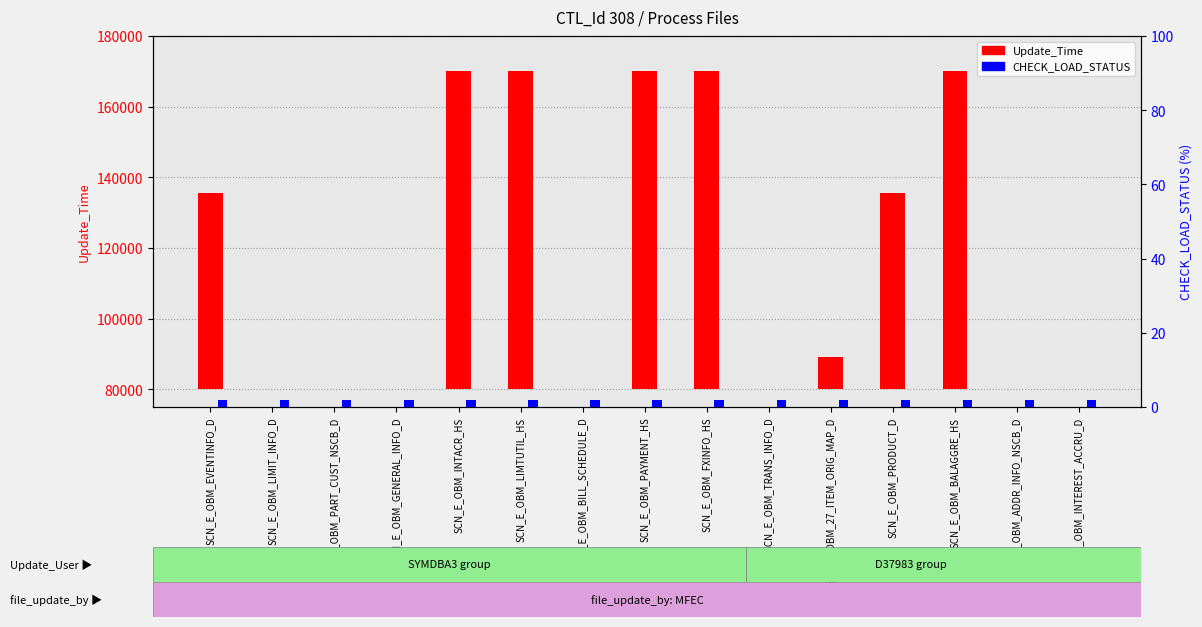

How many groups of bars are there?

15